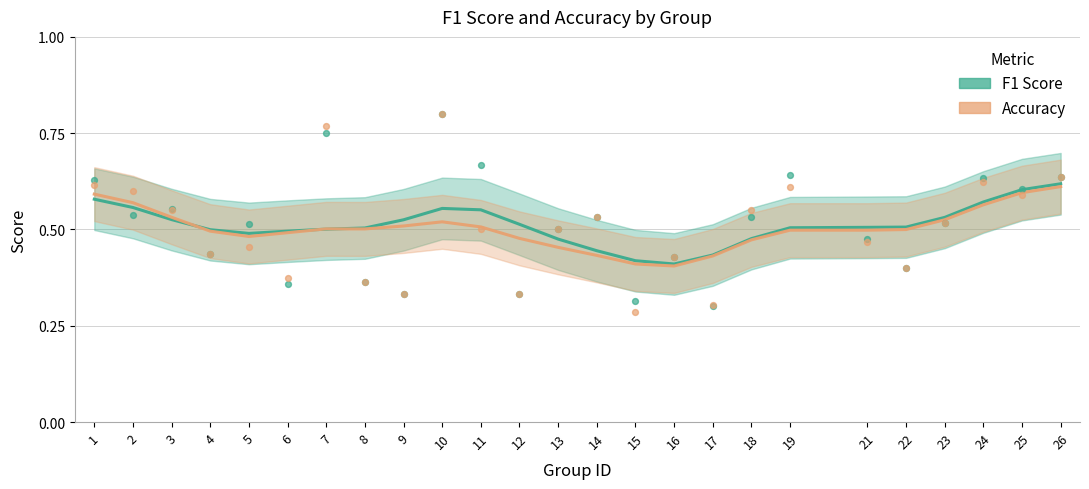

Which series has the largest Y range (max minus min)?

F1 Score